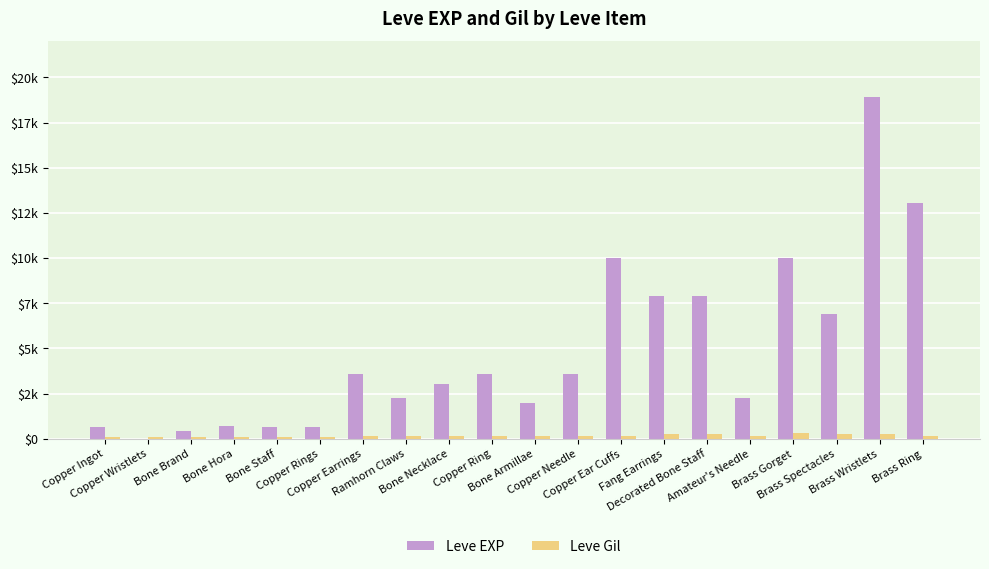

What is the minimum value for Leve Gil?

112